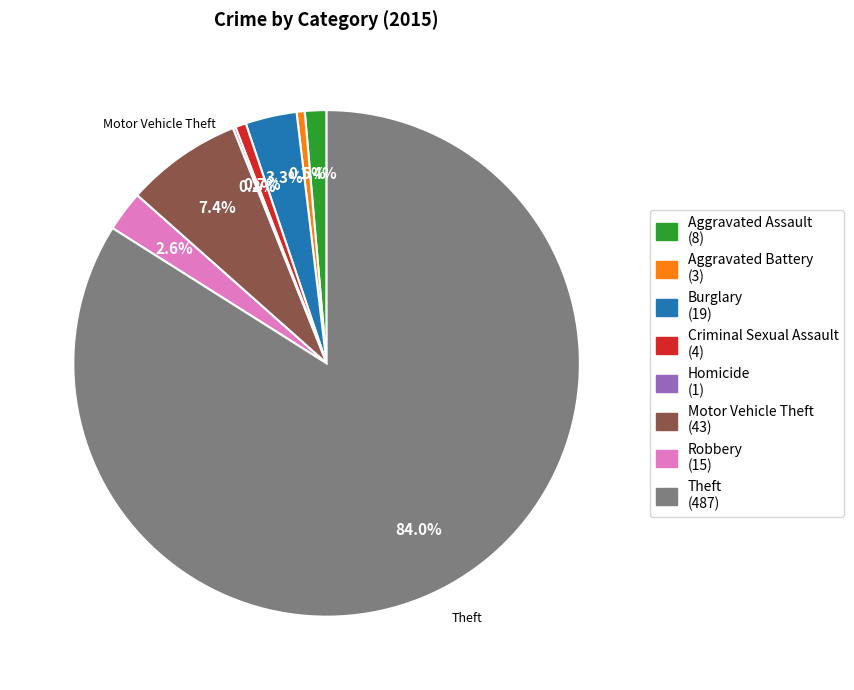

What percentage is the Robbery slice, to the nearest percent?

3%